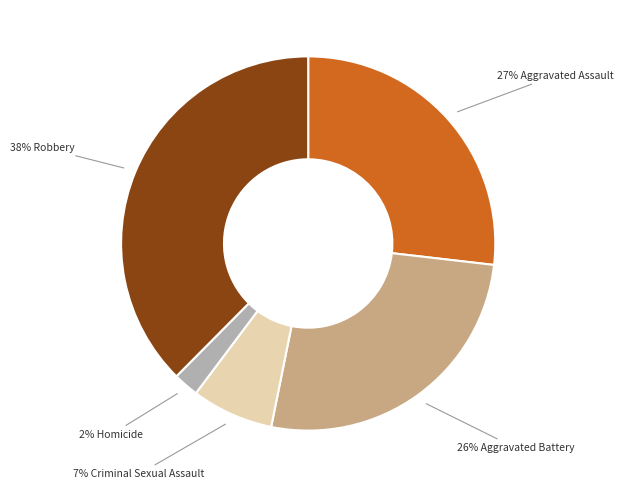

To the nearest percent, what is the average slice percentage?

20%